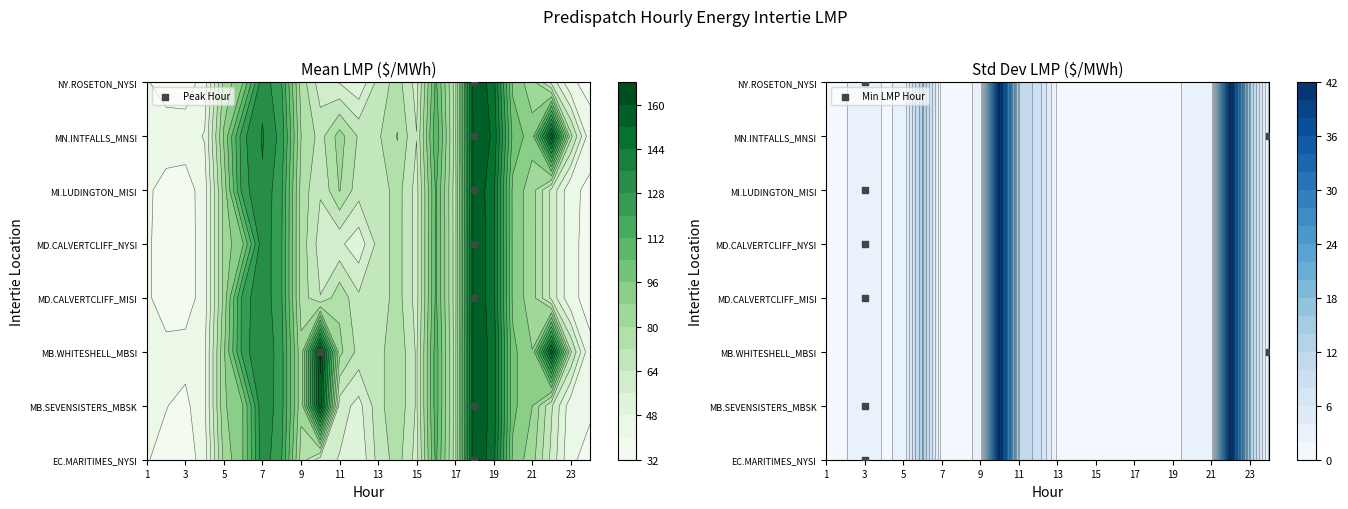

List the labels in order of NY.ROSETON_NYSI value, smallest first.

3, 2, 24, 1, 23, 4, 12, 11, 10, 15, 22, 13, 17, 14, 9, 5, 21, 20, 6, 16, 8, 7, 19, 18